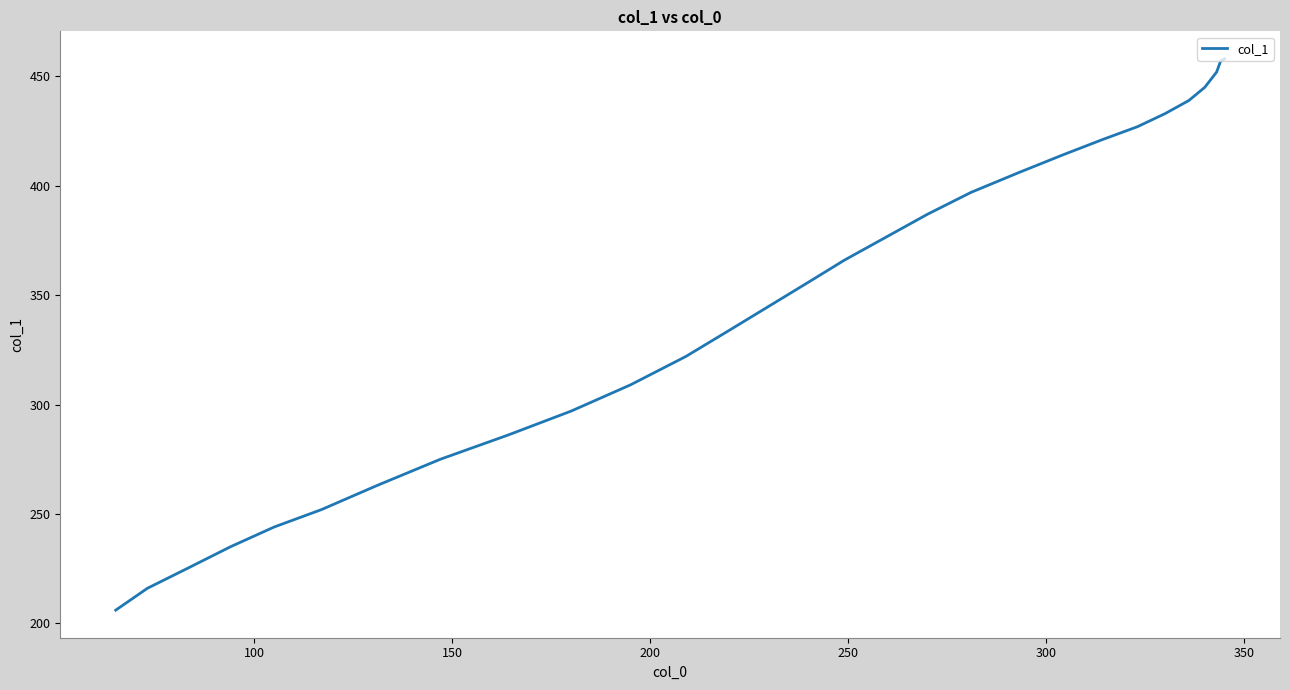

What is the greatest value displayed?

458